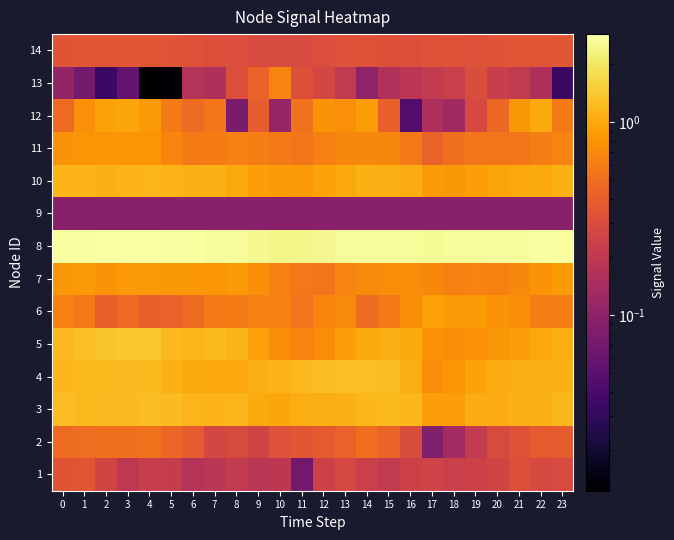

At how many categories does at least one series exceed 1?

24